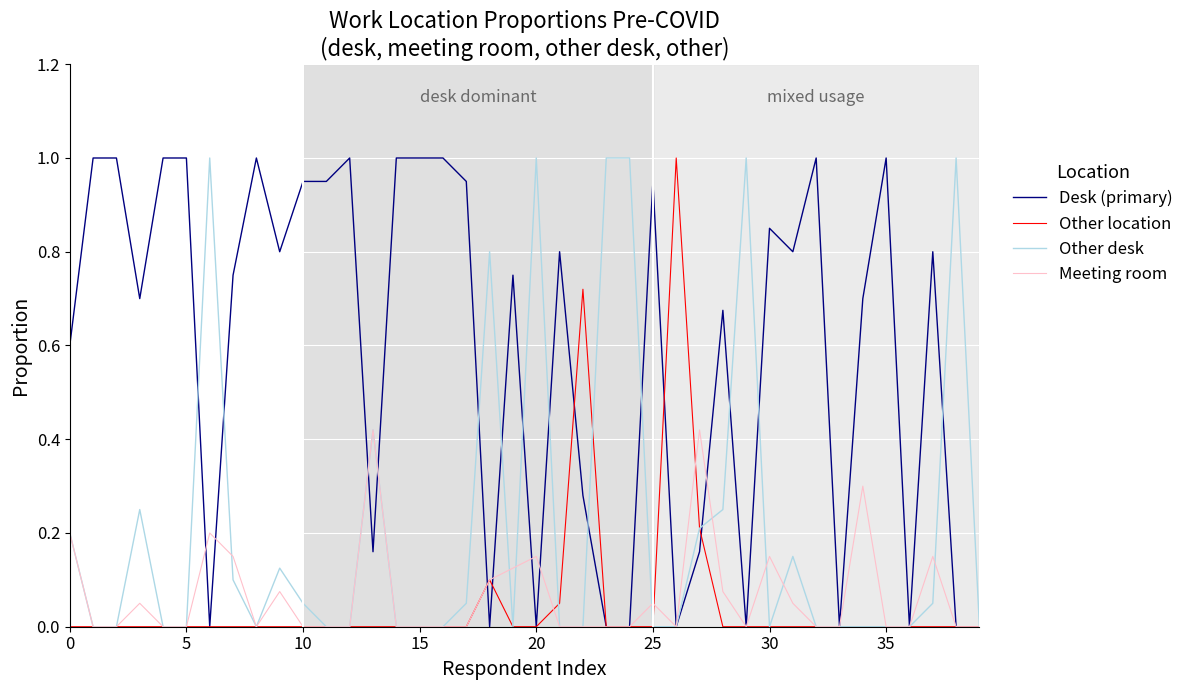

What is the maximum value shown in the chart?

1.0